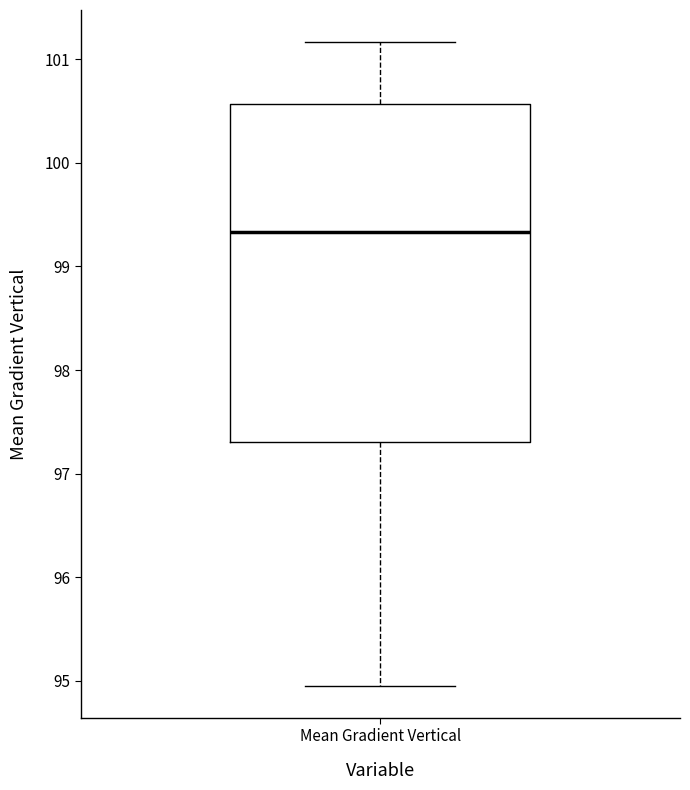

Transcribe this box plot: give where the median line is, the range the box spans, and where the two whiskers end, as read against the y-axis. The values are not printed on the chart, so give them approximately, as read against the axis.

median 99.3, box 97.3 to 100.6, whiskers 95.0 to 101.2